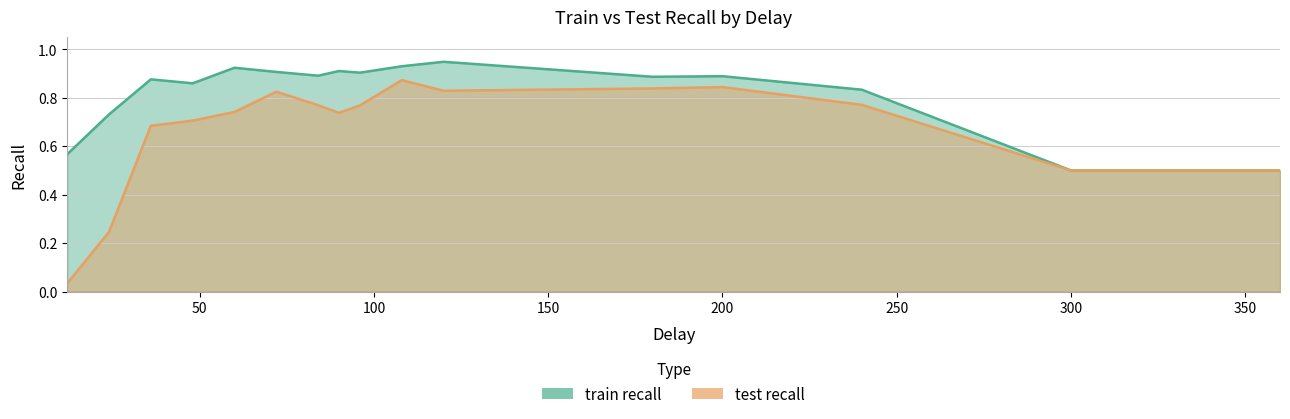

True or false: train recall has more than 1 points higher than both neighbors.

True